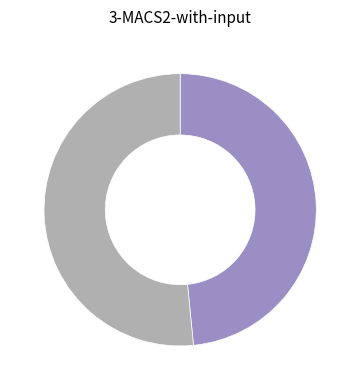

Is there any slice that represents more than half of the pie?

Yes